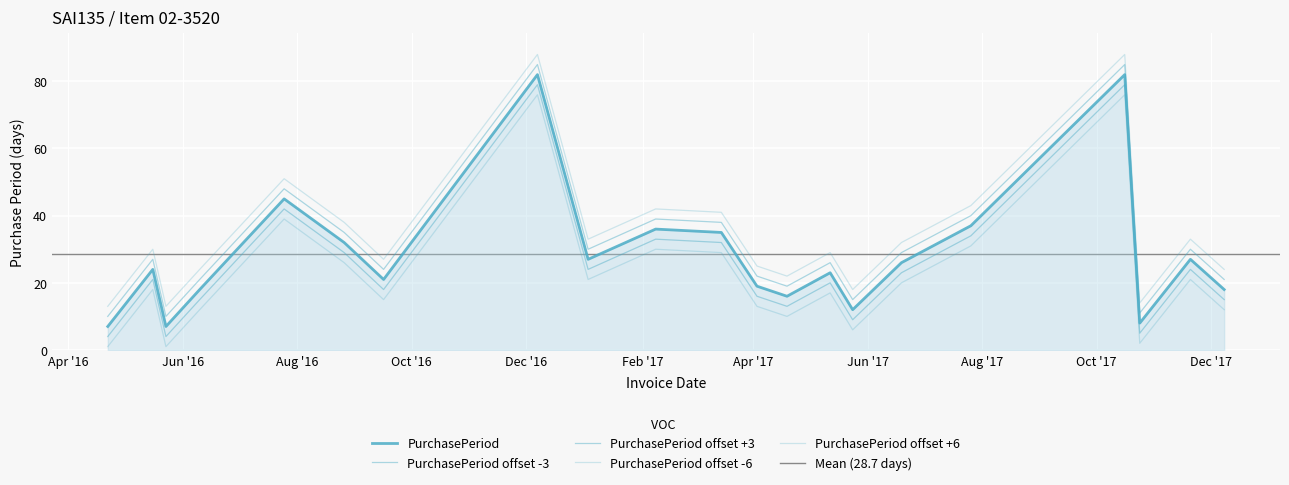

What is the average value?

29